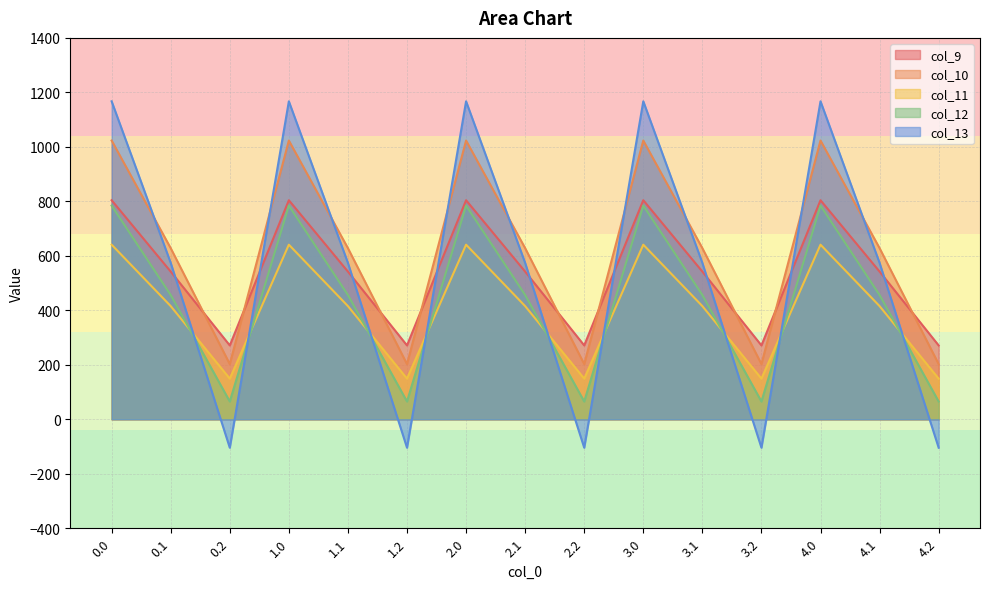

At which category does col_12 reach its first local peak?

1.0